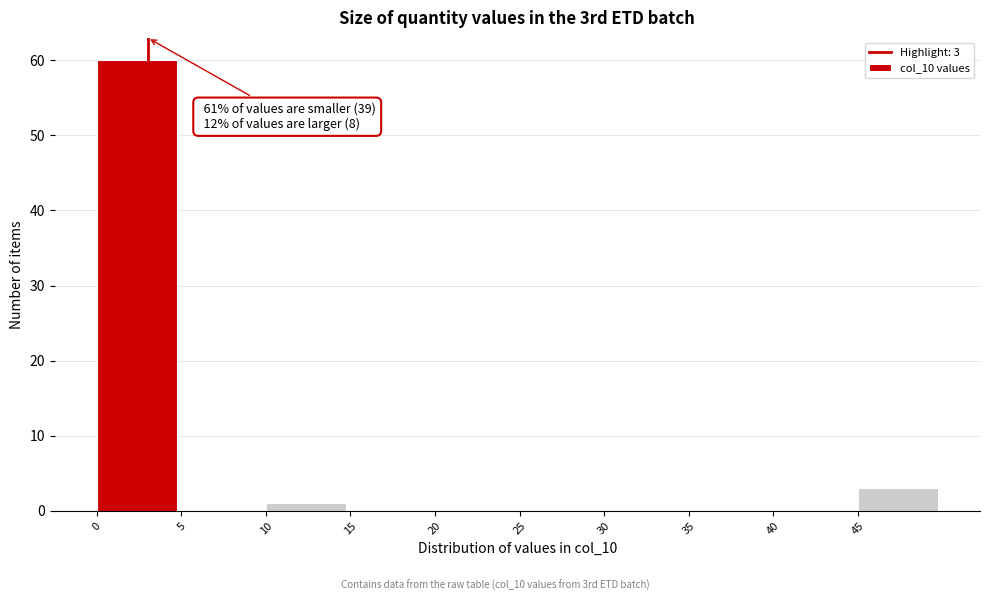

Which range on the x-axis has the tallest bar?

0 to 5